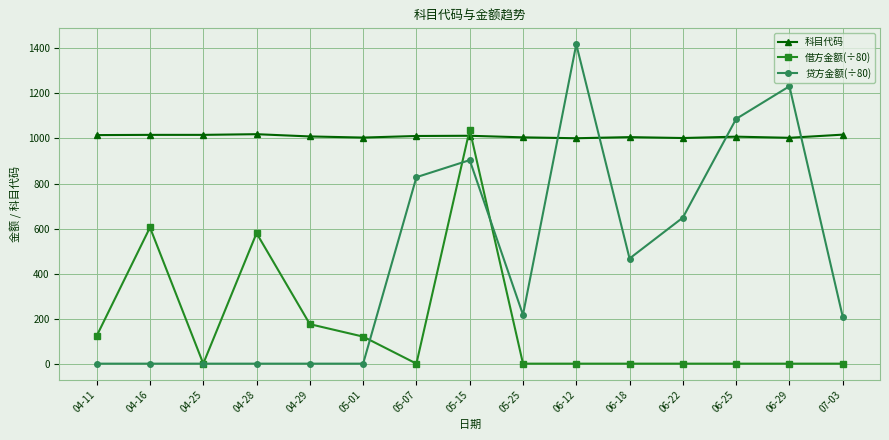

List the series in order of their peak value, highest first.

贷方金额(÷80), 借方金额(÷80), 科目代码